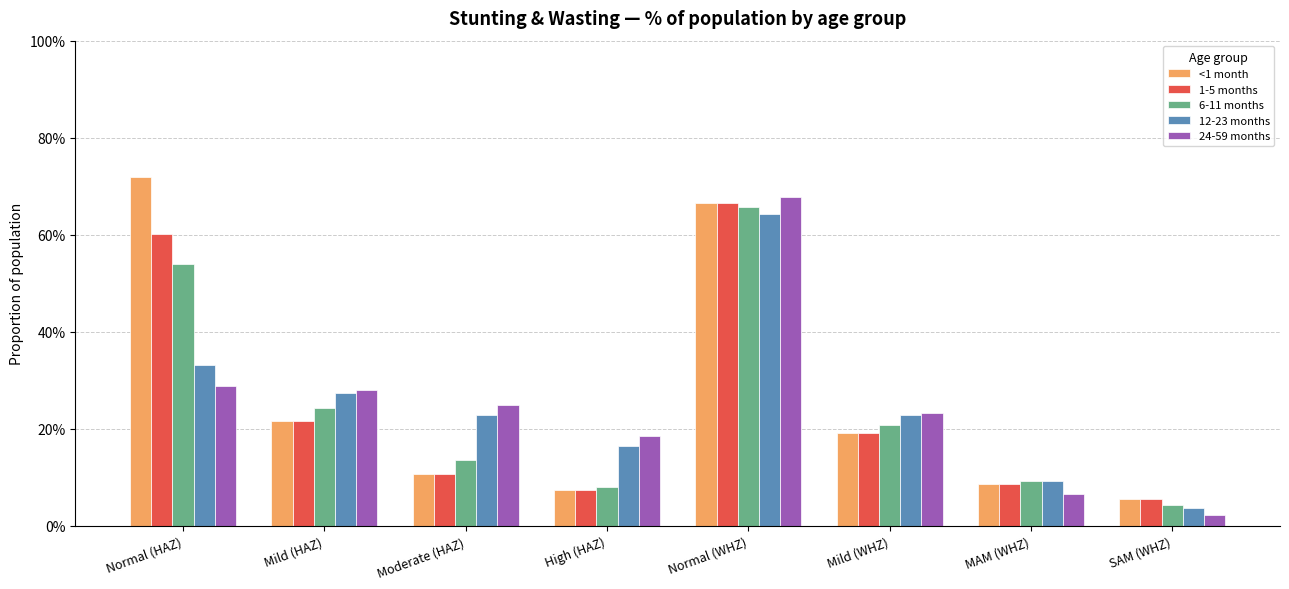

What are all the series names shown in the legend?

<1 month, 1-5 months, 6-11 months, 12-23 months, 24-59 months